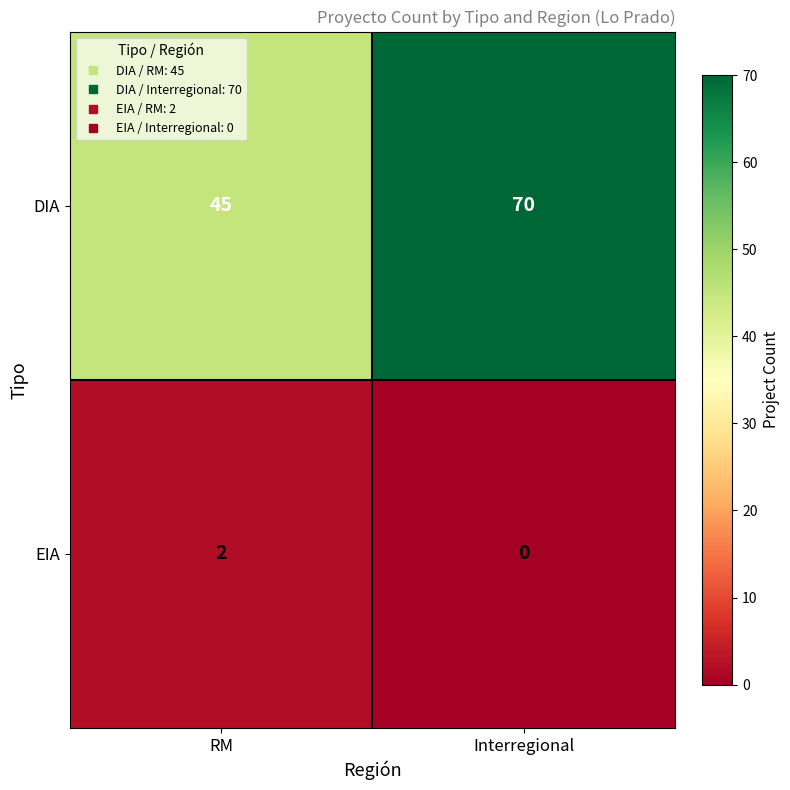

What is the difference between the DIA values at RM and Interregional?

25